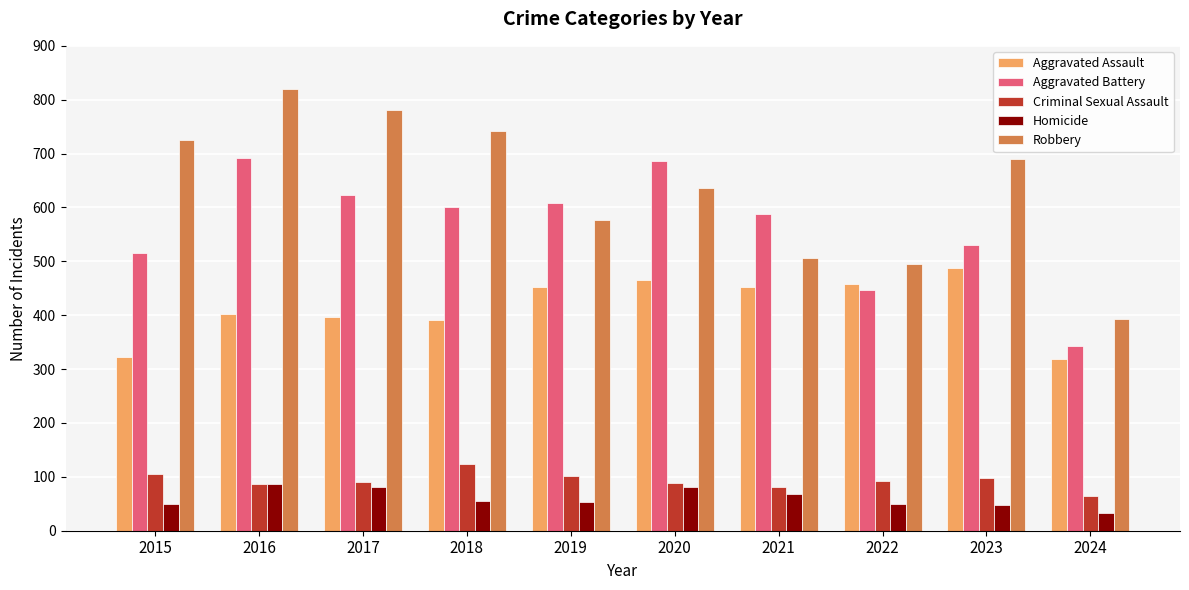

What is the difference between the highest and lowest values at 2021?

518